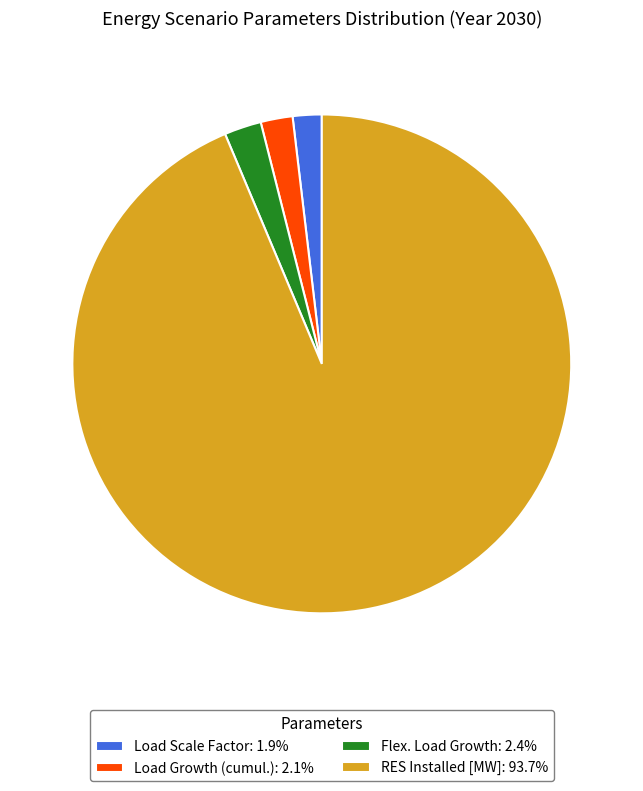

Do Load Growth (cumul.): 2.1% and Flex. Load Growth: 2.4% together represent more than half of the pie?

No